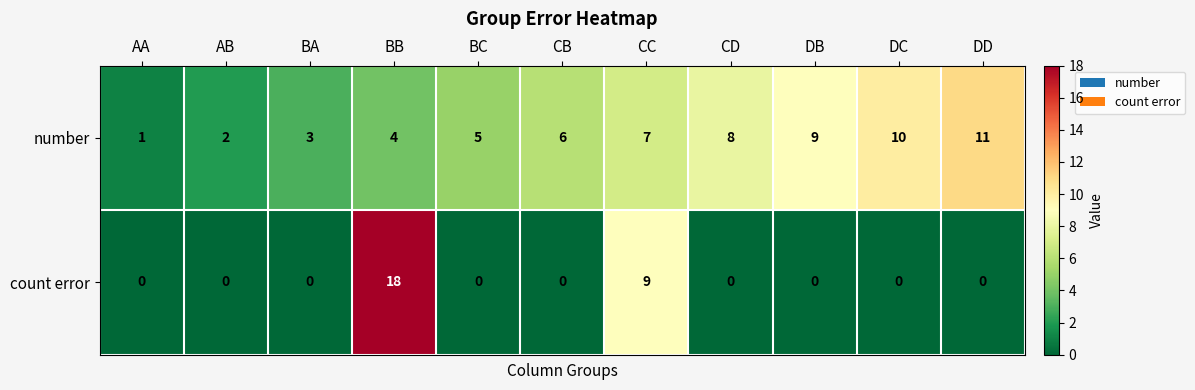

Reading left to right, list all the values displayed in this chart.

number: AA=1	AB=2	BA=3	BB=4	BC=5	CB=6	CC=7	CD=8	DB=9	DC=10	DD=11
count error: AA=0	AB=0	BA=0	BB=18	BC=0	CB=0	CC=9	CD=0	DB=0	DC=0	DD=0